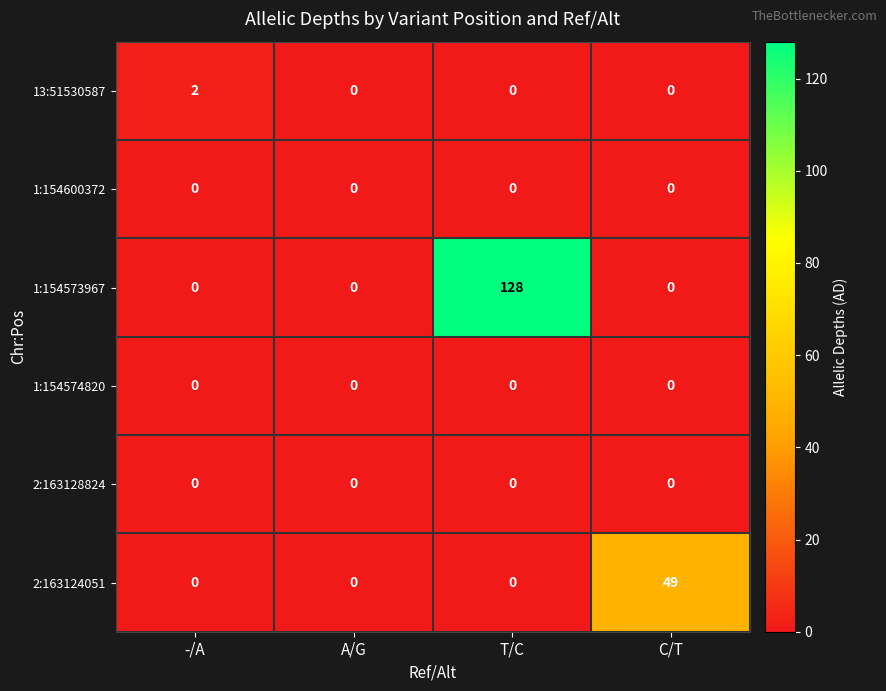

What is the maximum value shown in the chart?

128